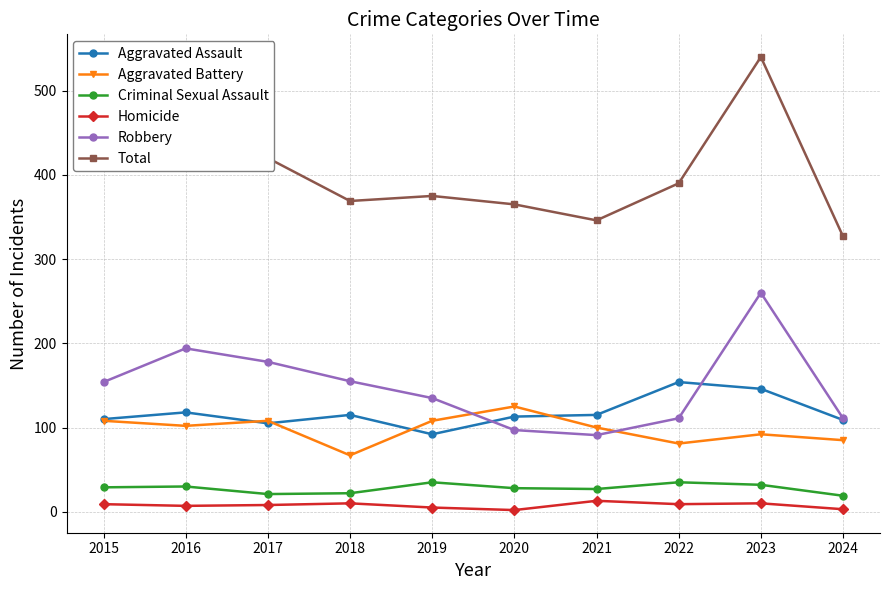

What is the smallest value displayed?

2